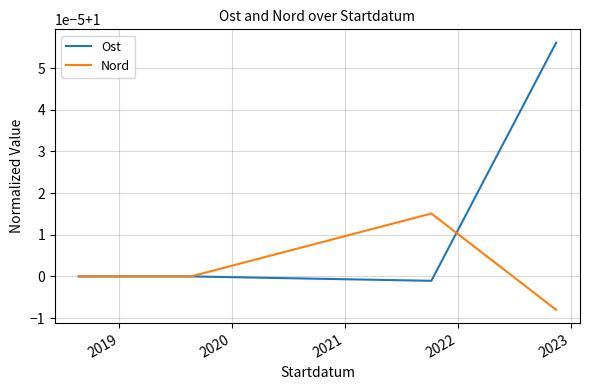

Does the chart display data point markers on the line(s)?

No